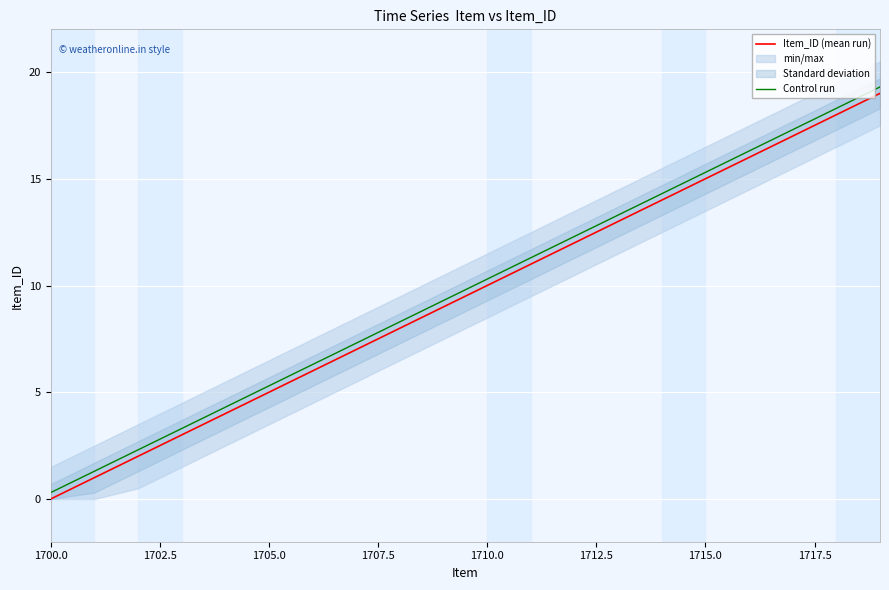

Reading right to left, transcribe all the data shown in this chart.

Item_ID (mean run): 19.0	18.0	17.0	16.0	15.0	14.0	13.0	12.0	11.0	10.0	9.0	8.0	7.0	6.0	5.0	4.0	3.0	2.0	1.0	0.0
Control run: 19.3	18.3	17.3	16.3	15.3	14.3	13.3	12.3	11.3	10.3	9.3	8.3	7.3	6.3	5.3	4.3	3.3	2.3	1.3	0.3